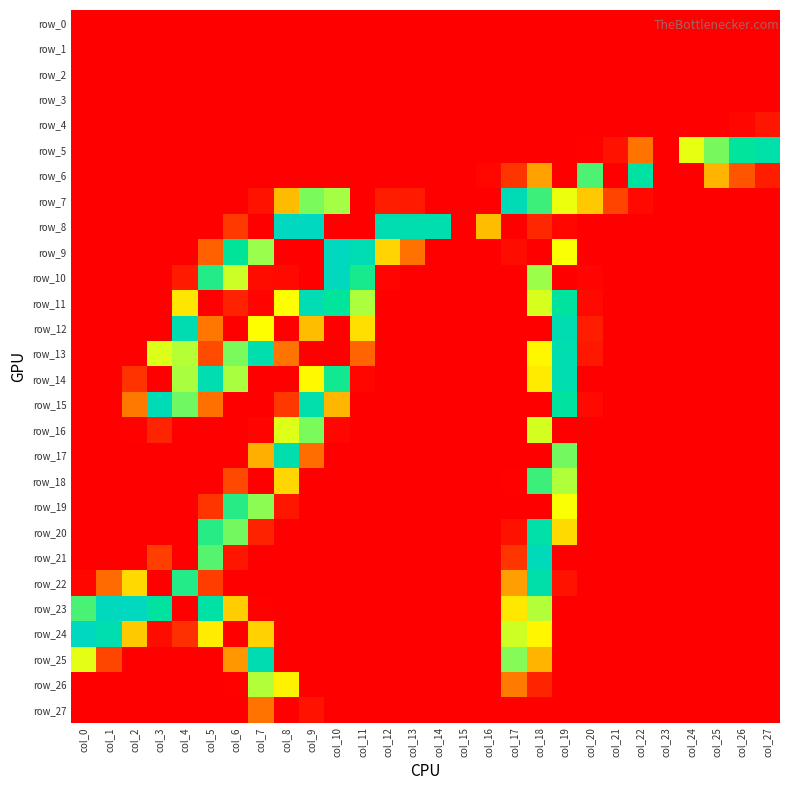

At which label is row_7 closest to 123?

col_20